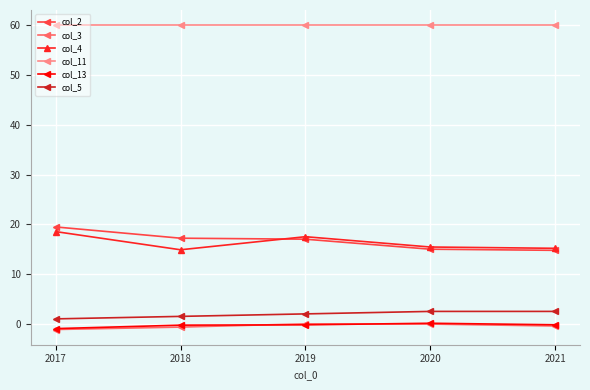

True or false: col_3 and col_5 intersect in this chart.

False